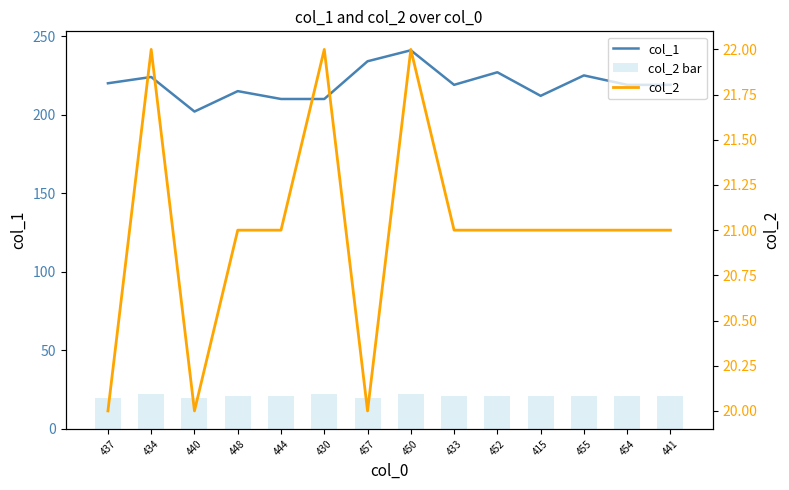

At which label is col_1 closest to 221?

437